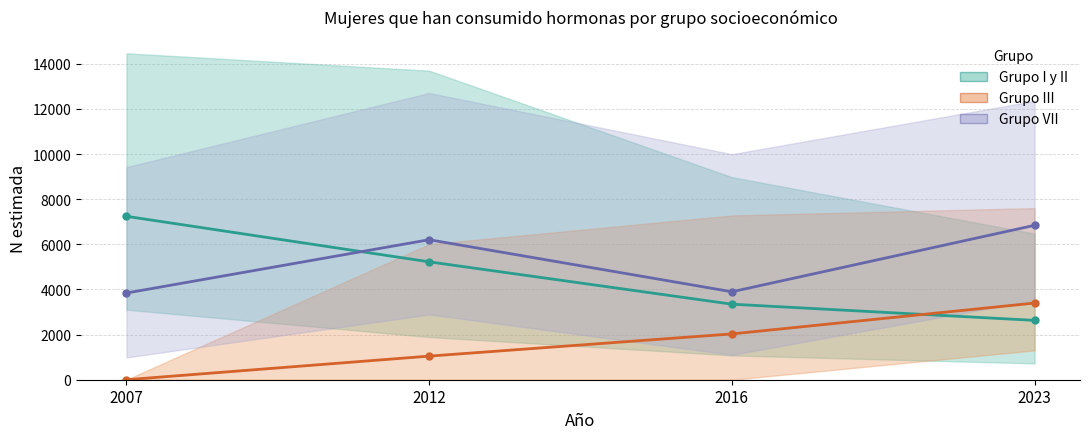

Where do Grupo I y II - N estimada and Grupo VII - N estimada first cross each other?

2007 and 2012